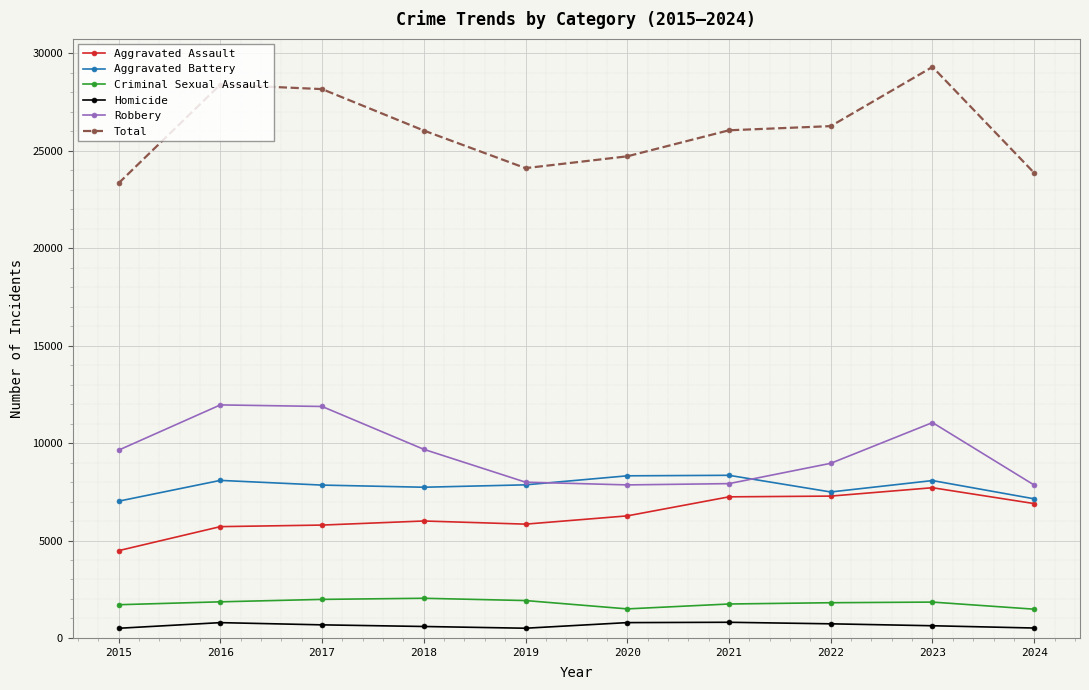

What is the sum of the Criminal Sexual Assault values at 2015 and 2022?

3513